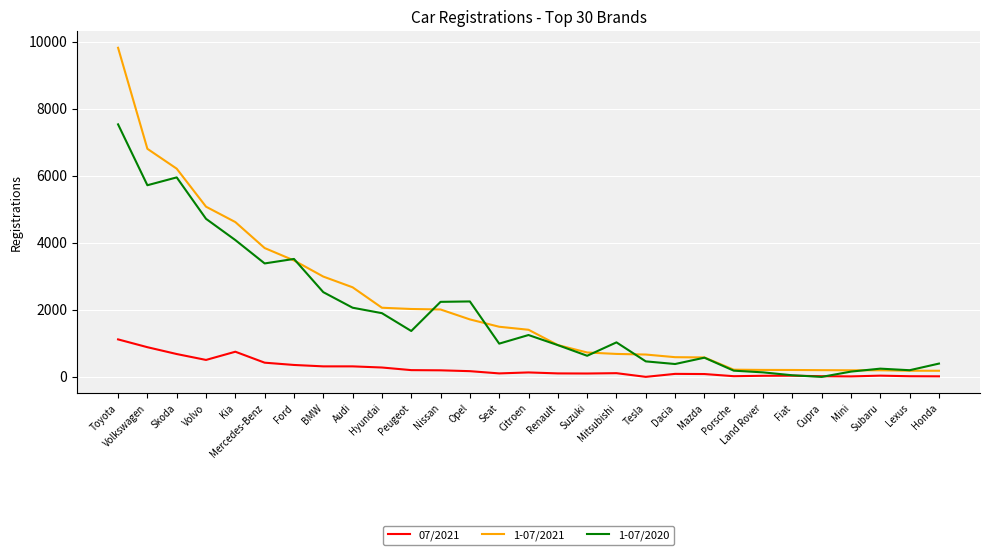

Is the value of 1-07/2021 at Citroen greater than the value of 07/2021 at Skoda?

Yes